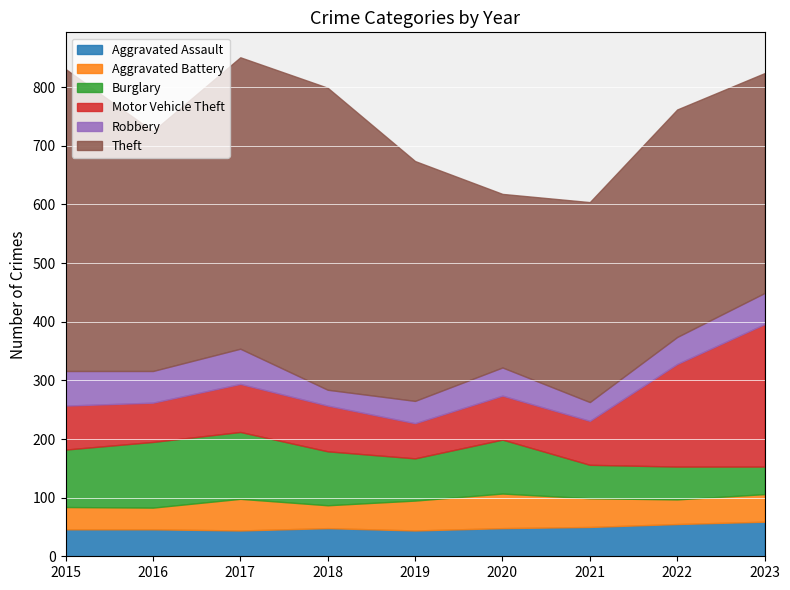

How many data points in Aggravated Battery are less than 47?

4